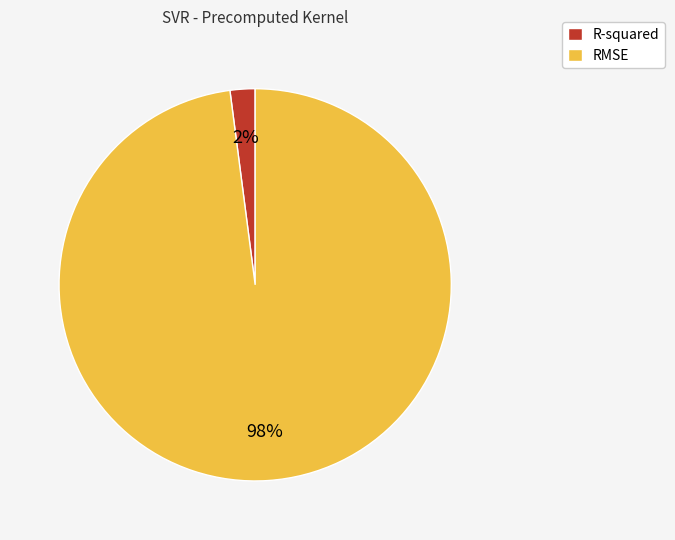

Is the sum of RMSE and R-squared greater than half?

Yes